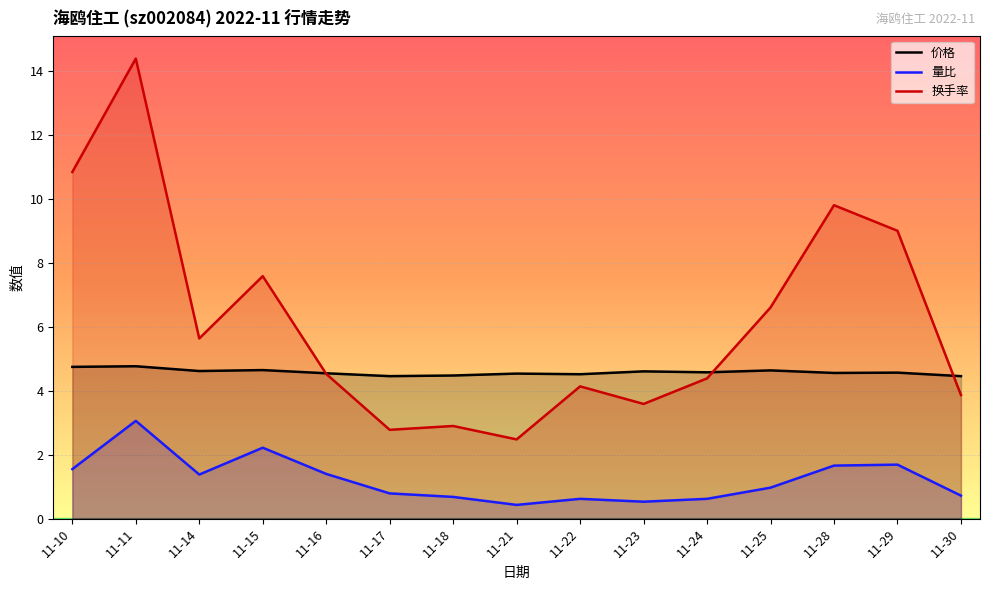

True or false: 量比 and 换手率 intersect in this chart.

False